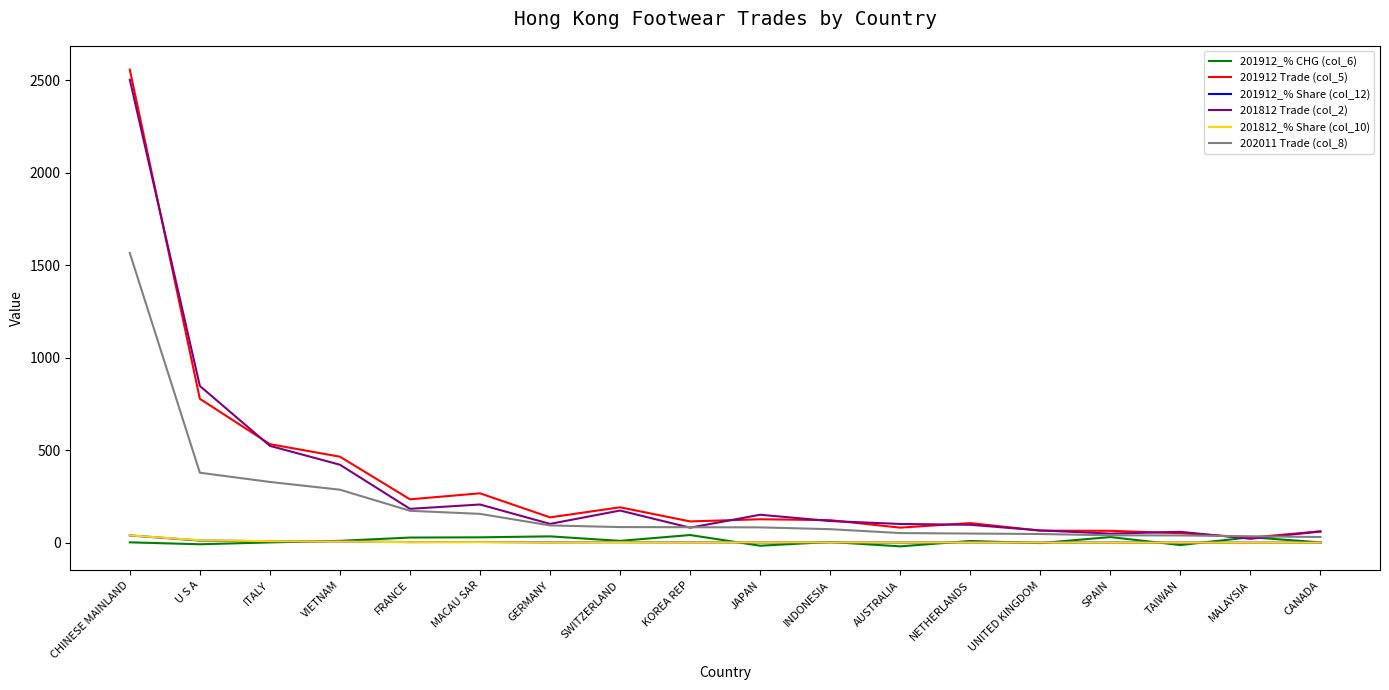

At which category does the chart reach its peak across all series?

CHINESE MAINLAND